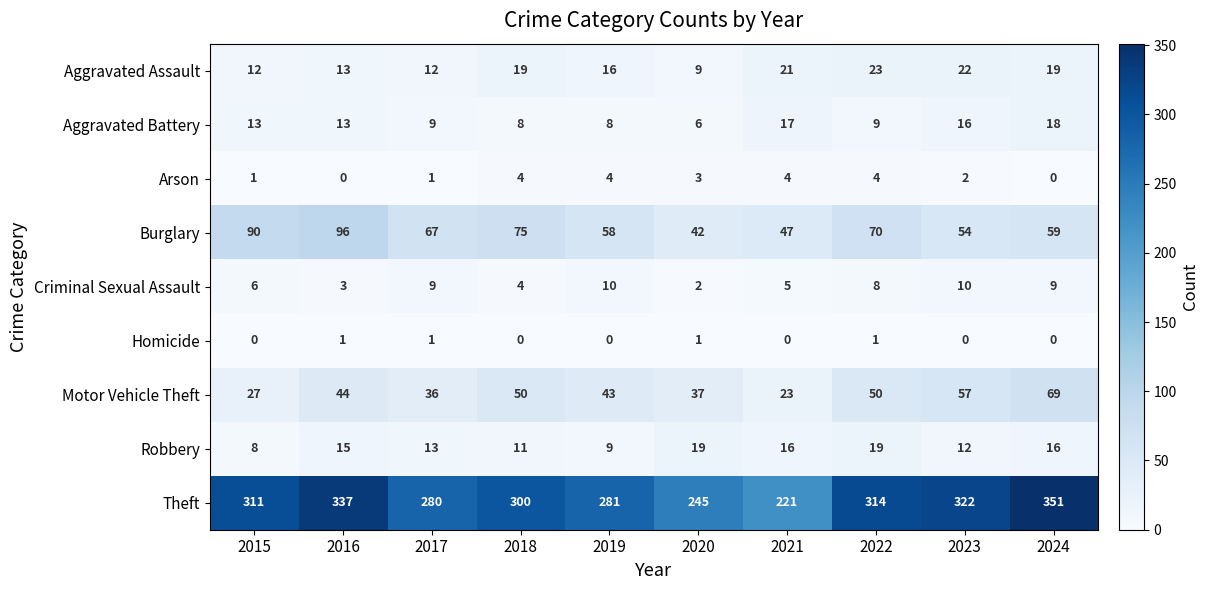

At which category does the chart reach its peak across all series?

2024